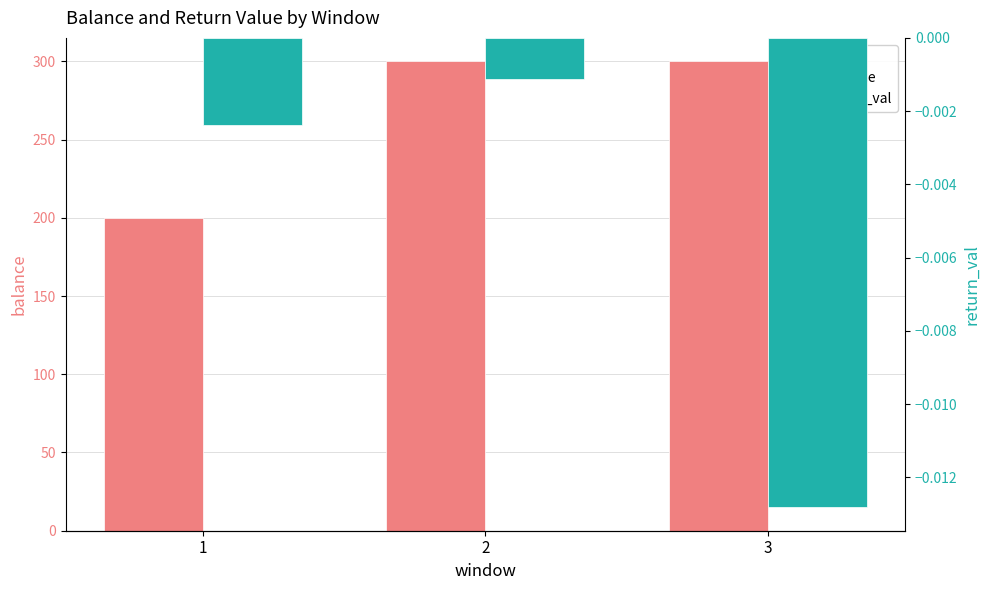

Is the value of return_val at 1 greater than the value of balance at 3?

No